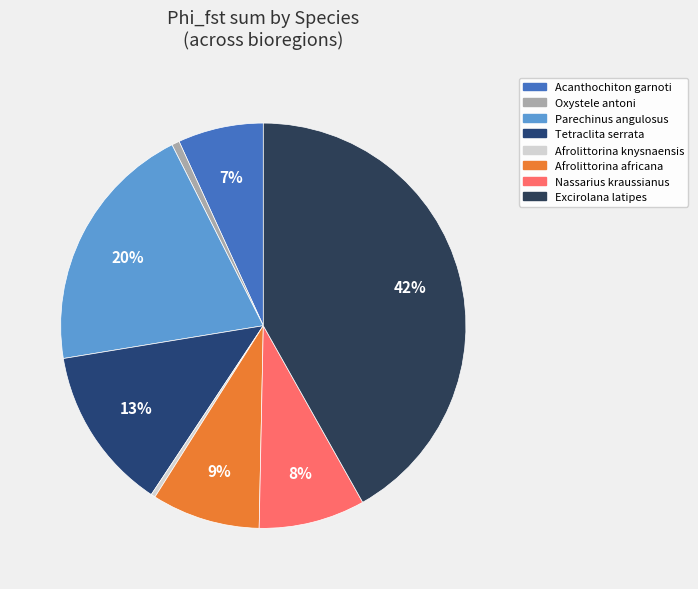

Does Excirolana latipes account for over 50% of the chart?

No